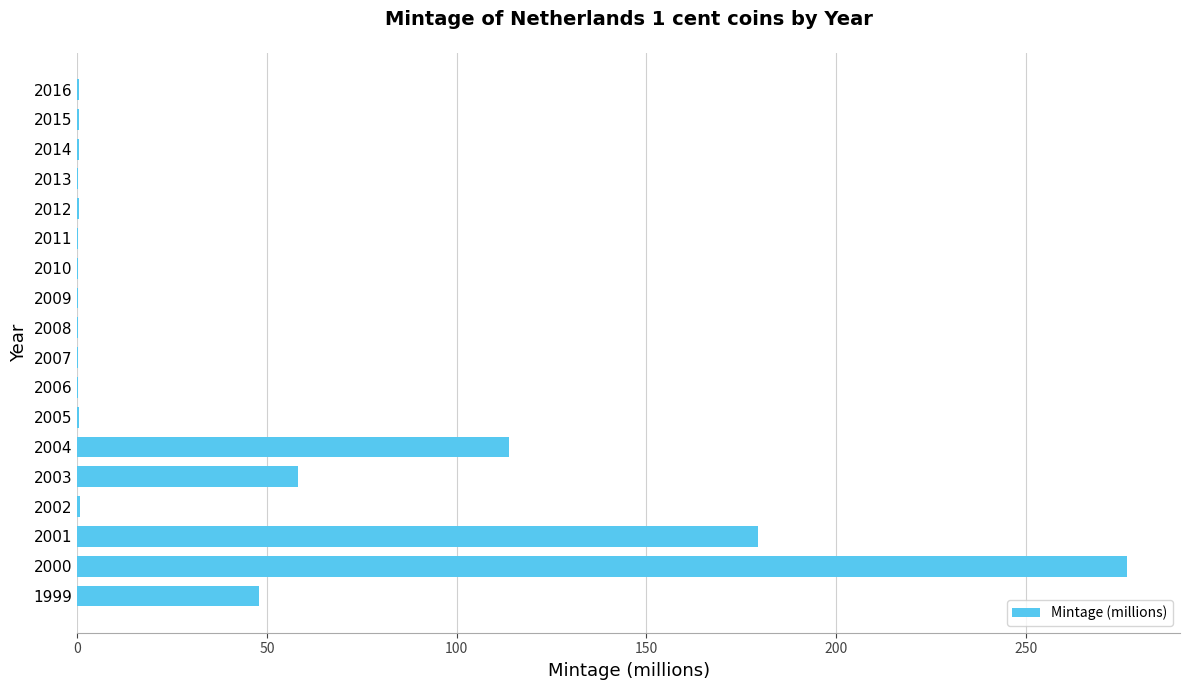

What is the maximum value shown in the chart?

276.8